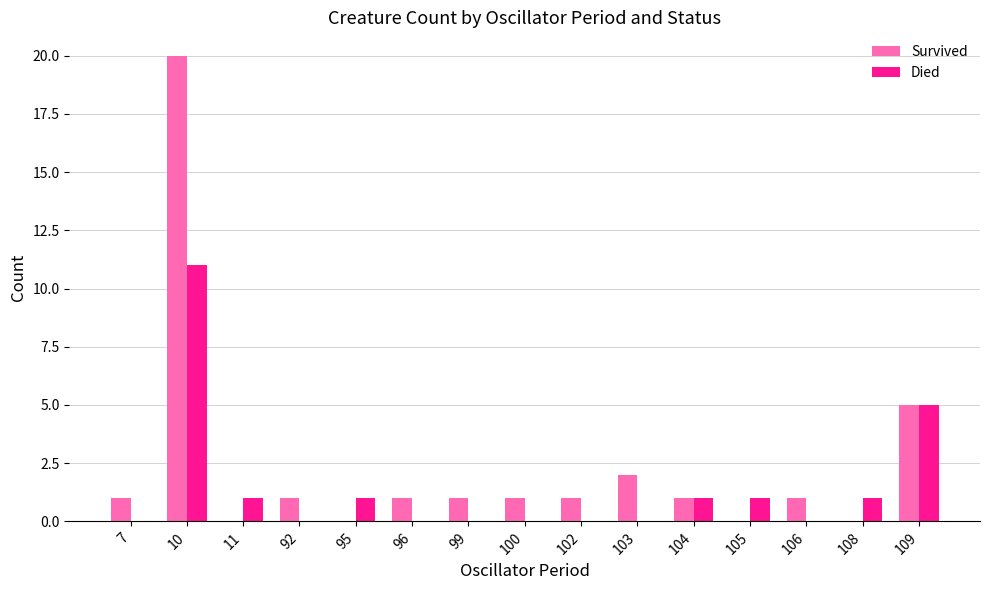

Is it true that Died equals 2 at 104?

False